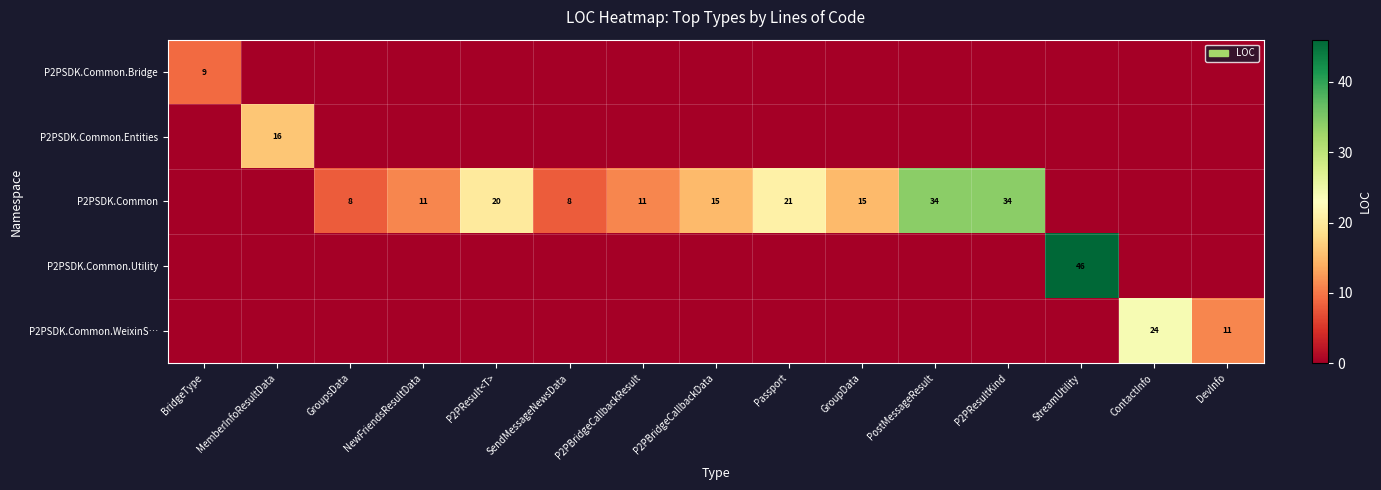

Which series changed the most between GroupsData and P2PBridgeCallbackData?

P2PSDK.Common